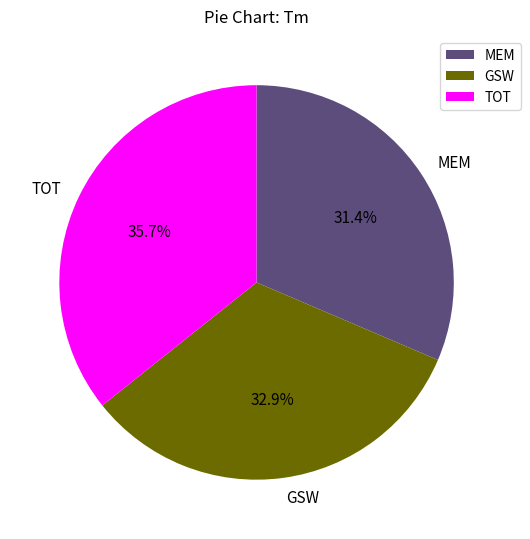

Which category has the biggest portion of the pie?

TOT